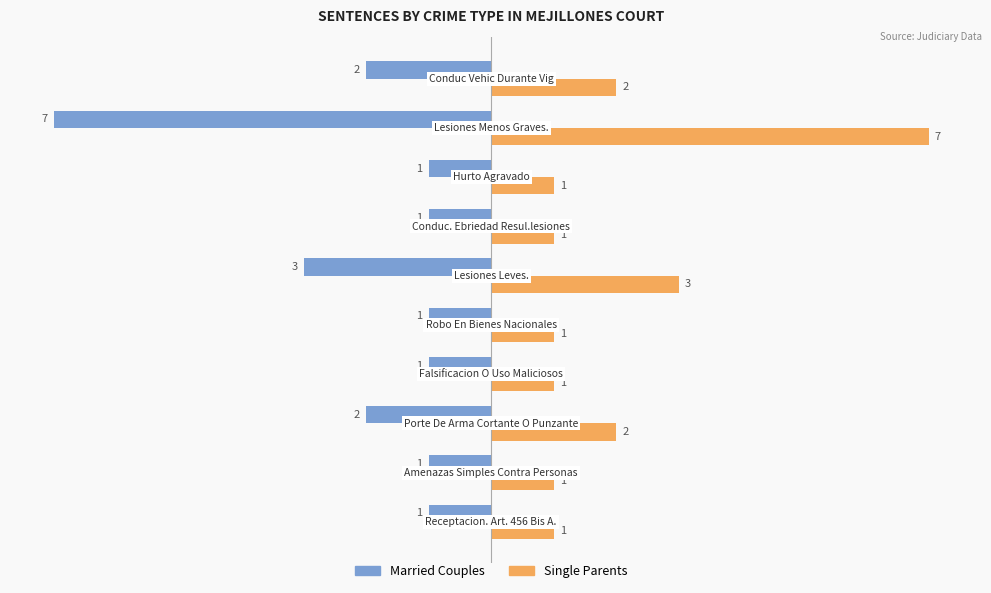

What is the sum of all Single Parents values?

20